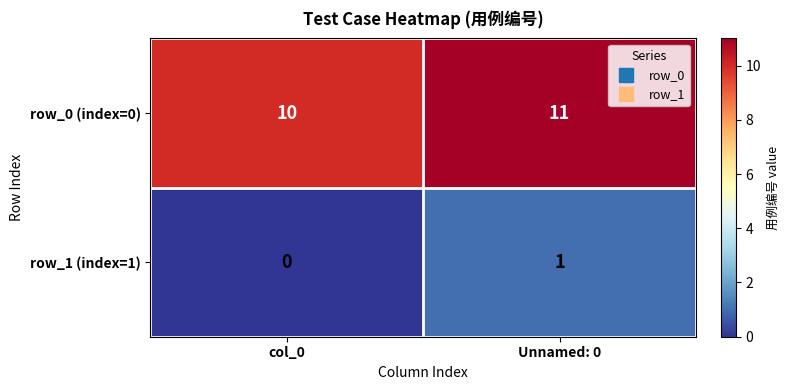

Reading left to right, transcribe all the data shown in this chart.

row_0 (index=0): 10	11
row_1 (index=1): 0	1